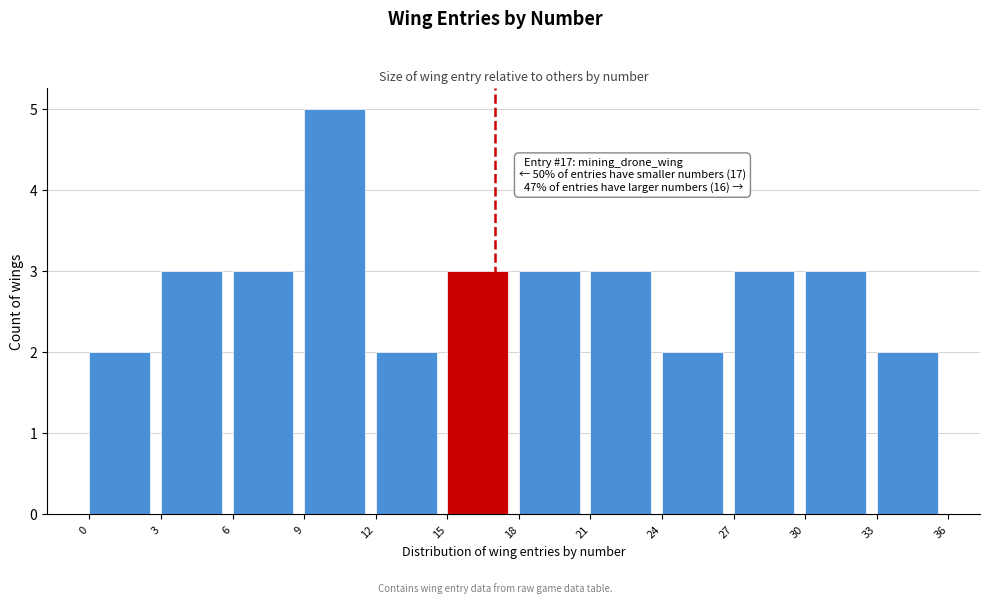

Over which range of the x-axis is the bar tallest?

9 to 12